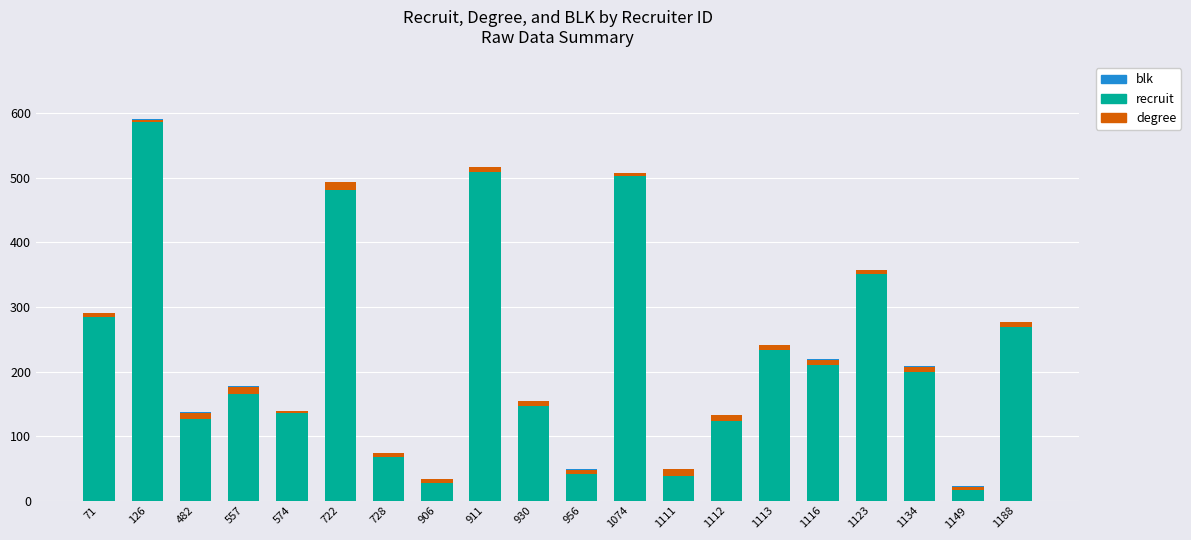

How many distinct data groups are displayed?

3